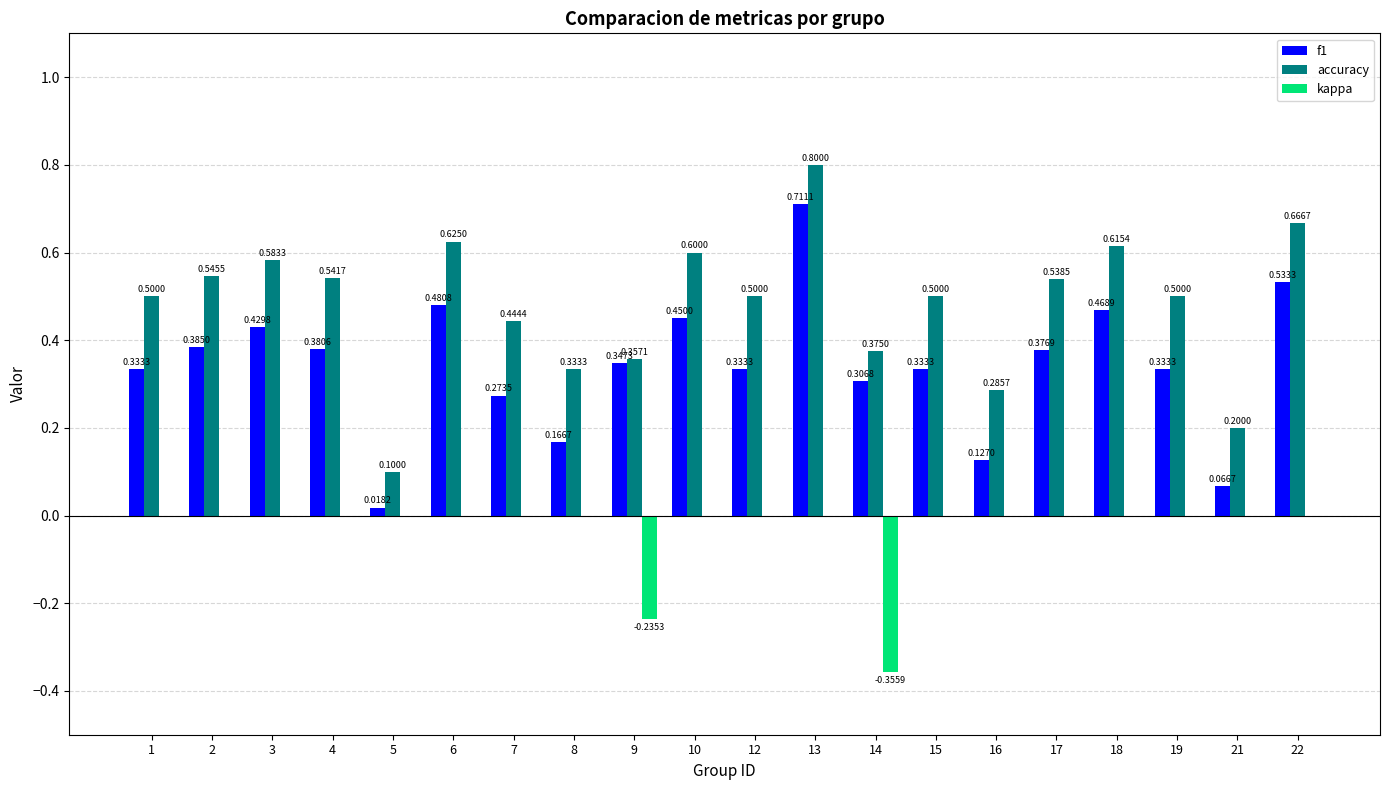

The kappa series shows 0.2 at 4. True or false?

False